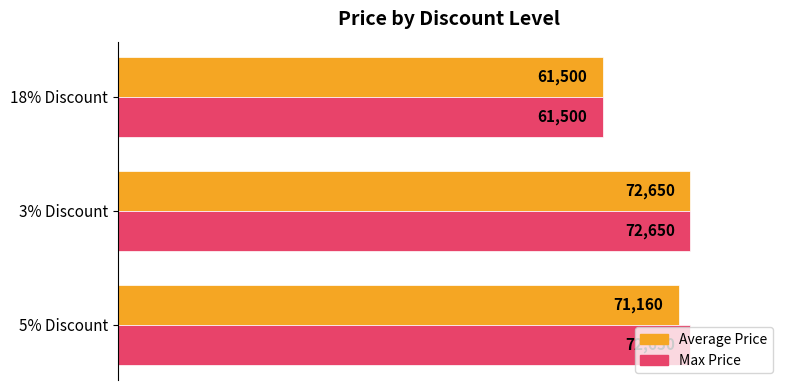

True or false: Average Price has a value of 71160 at 5% Discount.

True